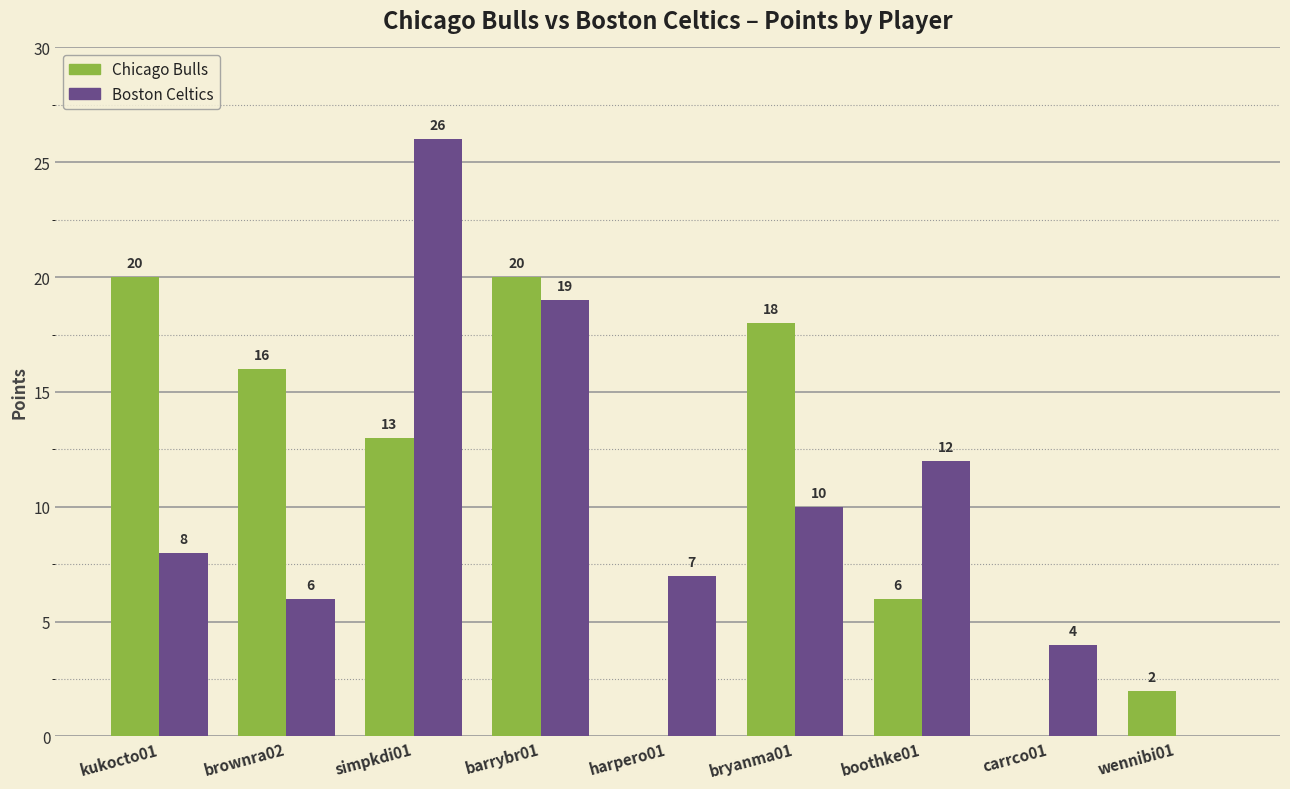

Where does the Chicago Bulls series first go above 13?

kukocto01